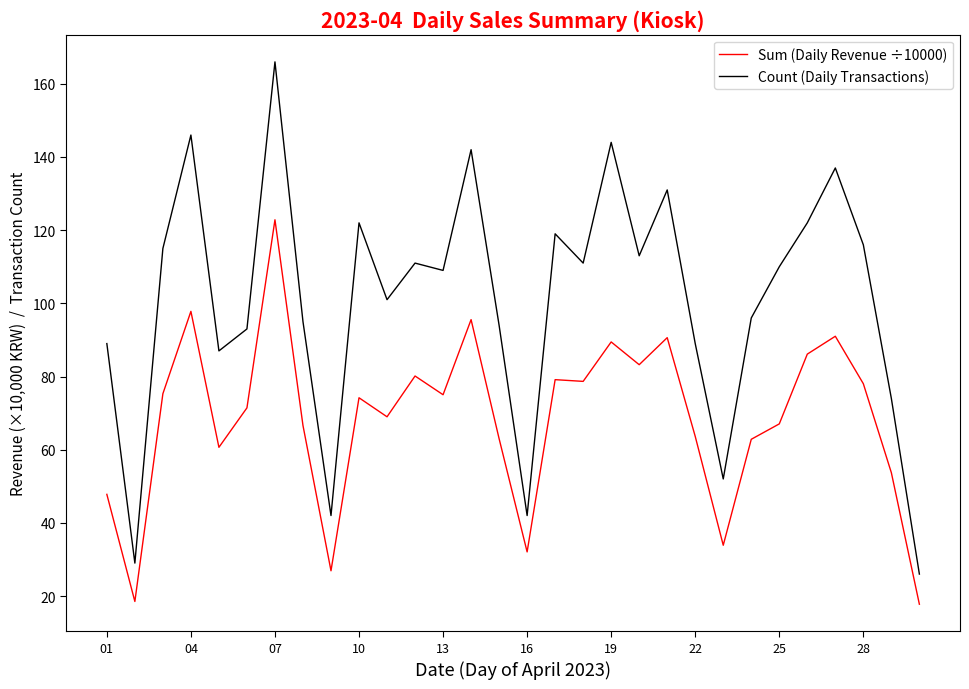

Which series has the widest spread of values?

Count (Daily Transactions)